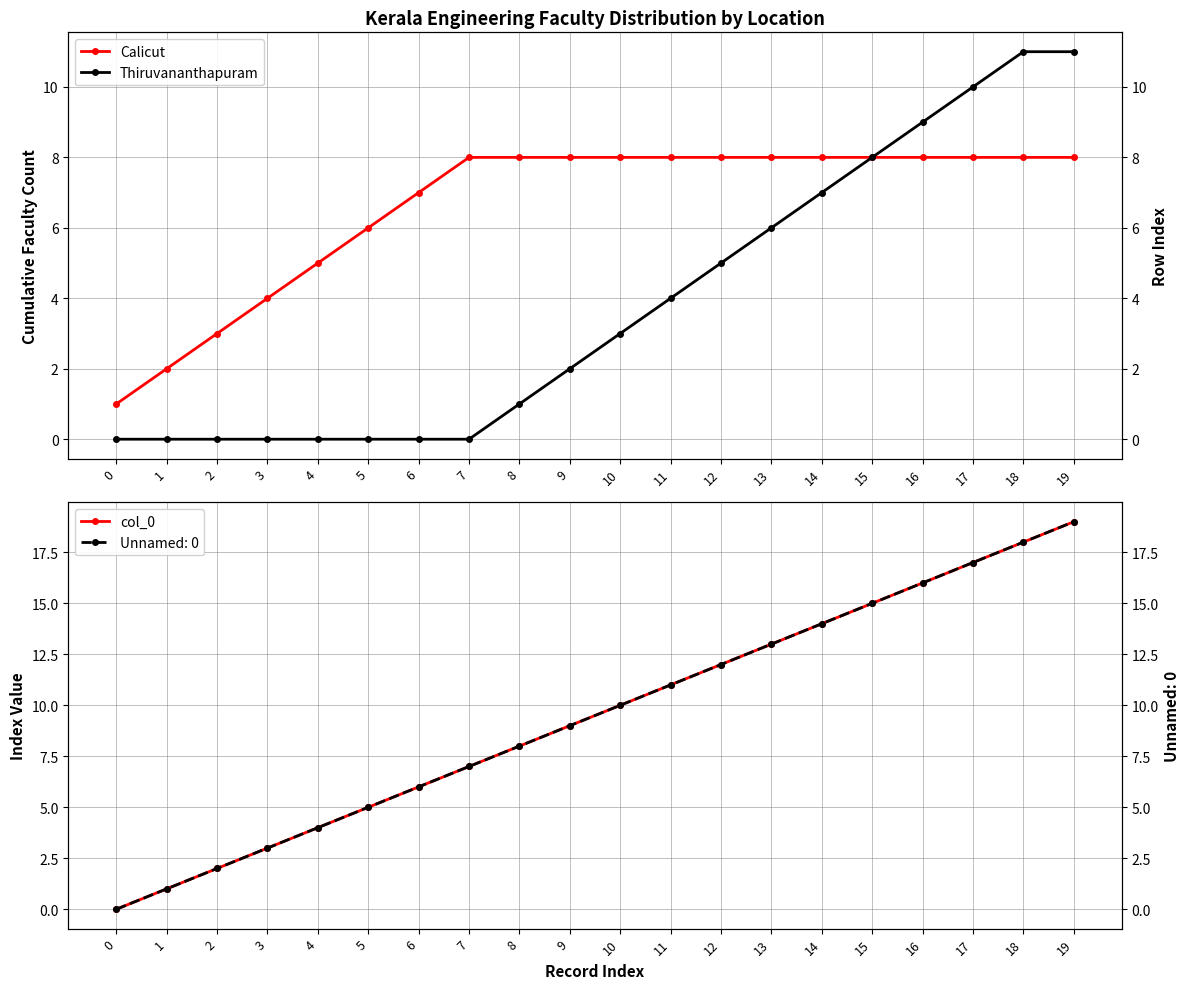

Which series changed the most between 14 and 18?

Thiruvananthapuram